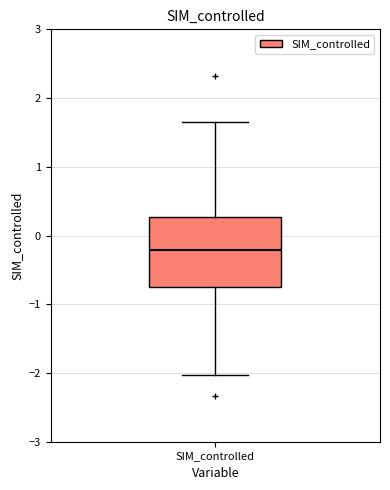

Read this box plot against the y-axis: the position of the median line, the range covered by the box, and the ends of both whiskers. The values are not printed on the chart, so give them approximately, as read against the axis.

median -0.2, box -0.8 to 0.3, whiskers -2.0 to 1.7